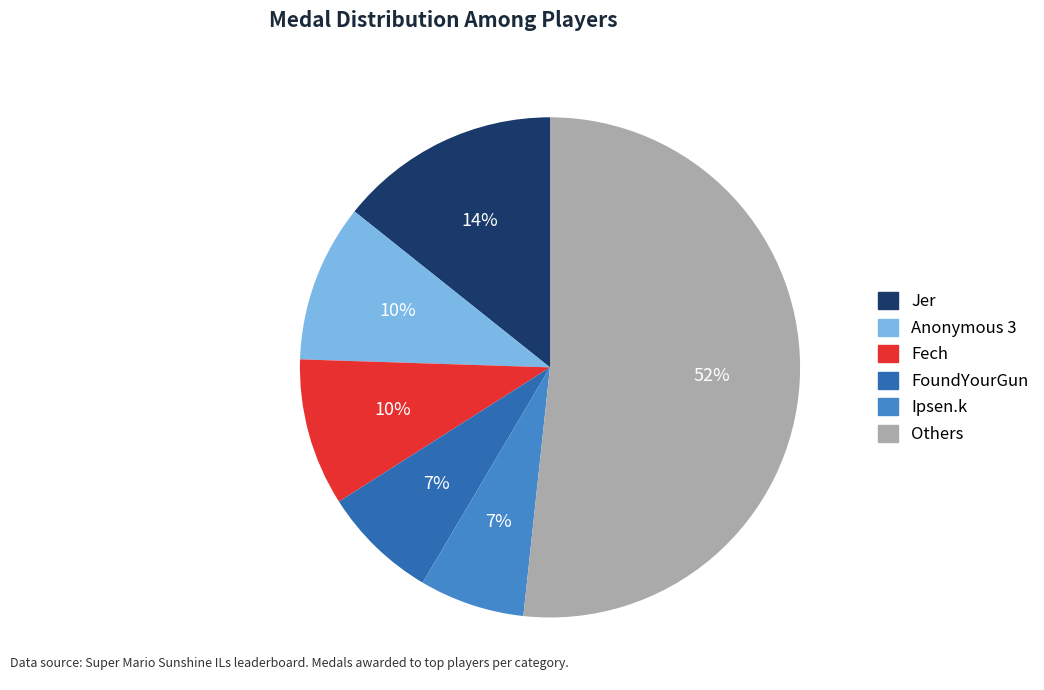

How many segments does this pie chart have?

6